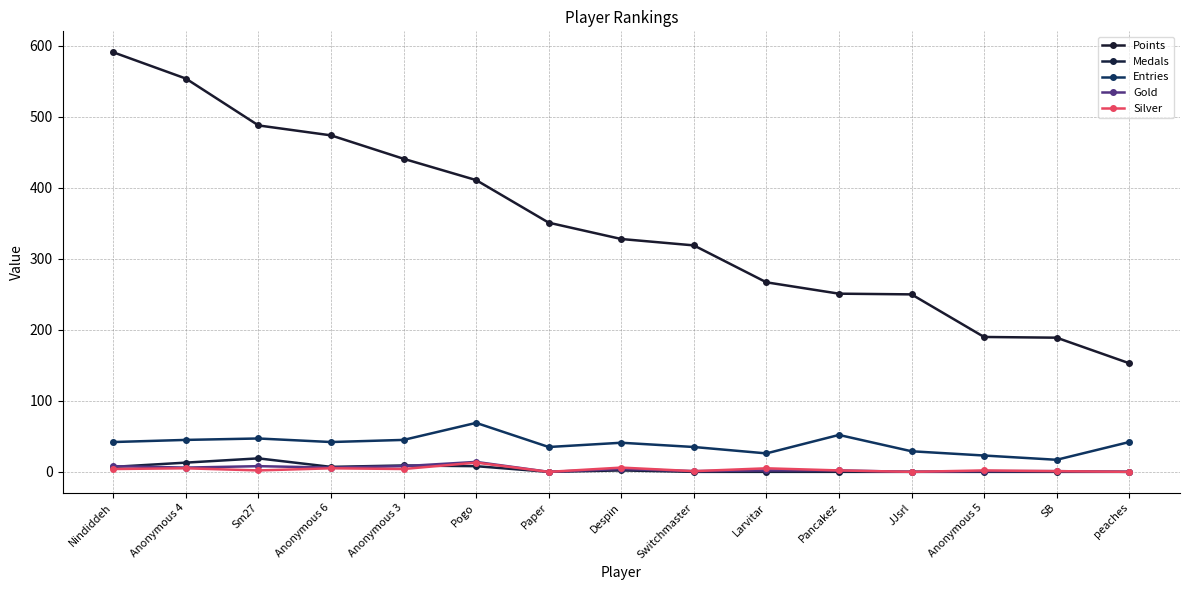

Count the number of data series in this chart.

5